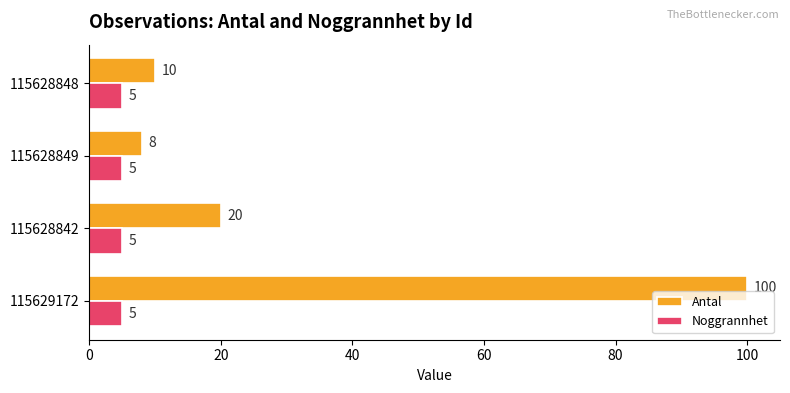

What is the difference between the maximum and minimum values in the Antal series?

92